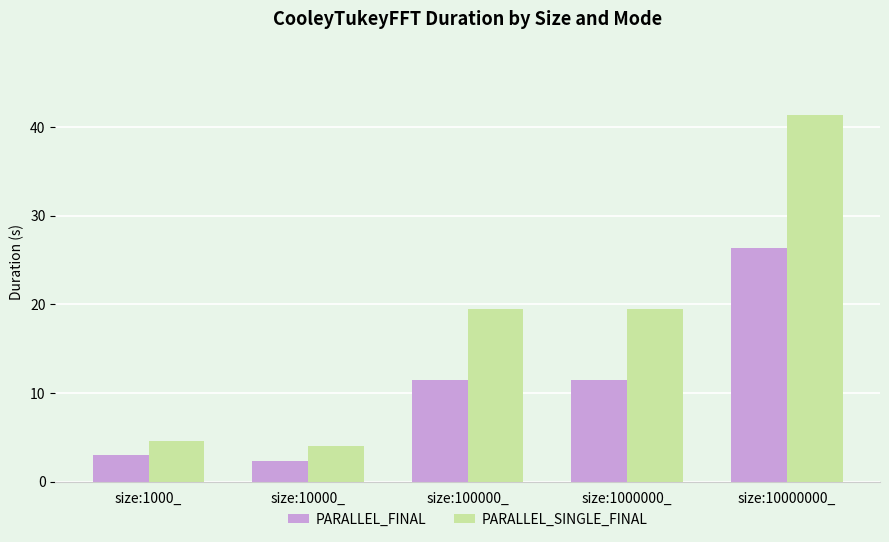

What is the maximum value for PARALLEL_FINAL?

26.4